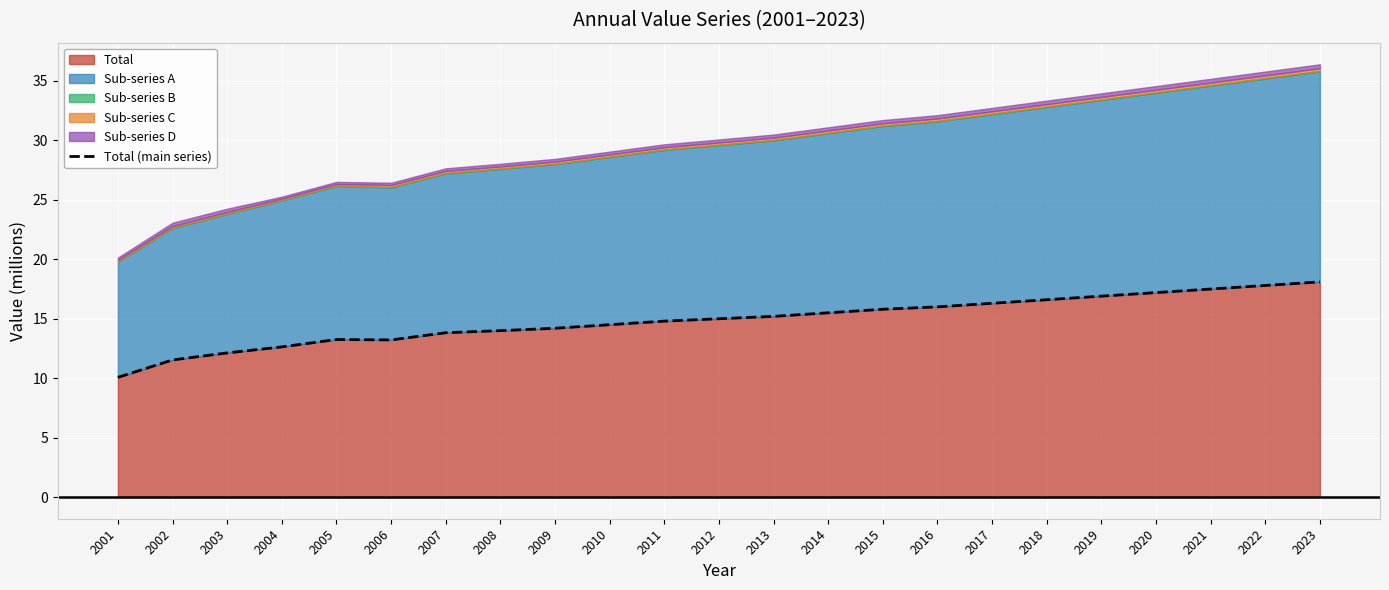

Reading right to left, list all the values displayed in this chart.

18.1	17.8	17.5	17.2	16.9	16.6	16.3	16.0	15.8	15.5	15.2	15.0	14.8	14.5	14.2	14.0	13.8	13.2	13.3	12.6	12.1	11.5	10.1